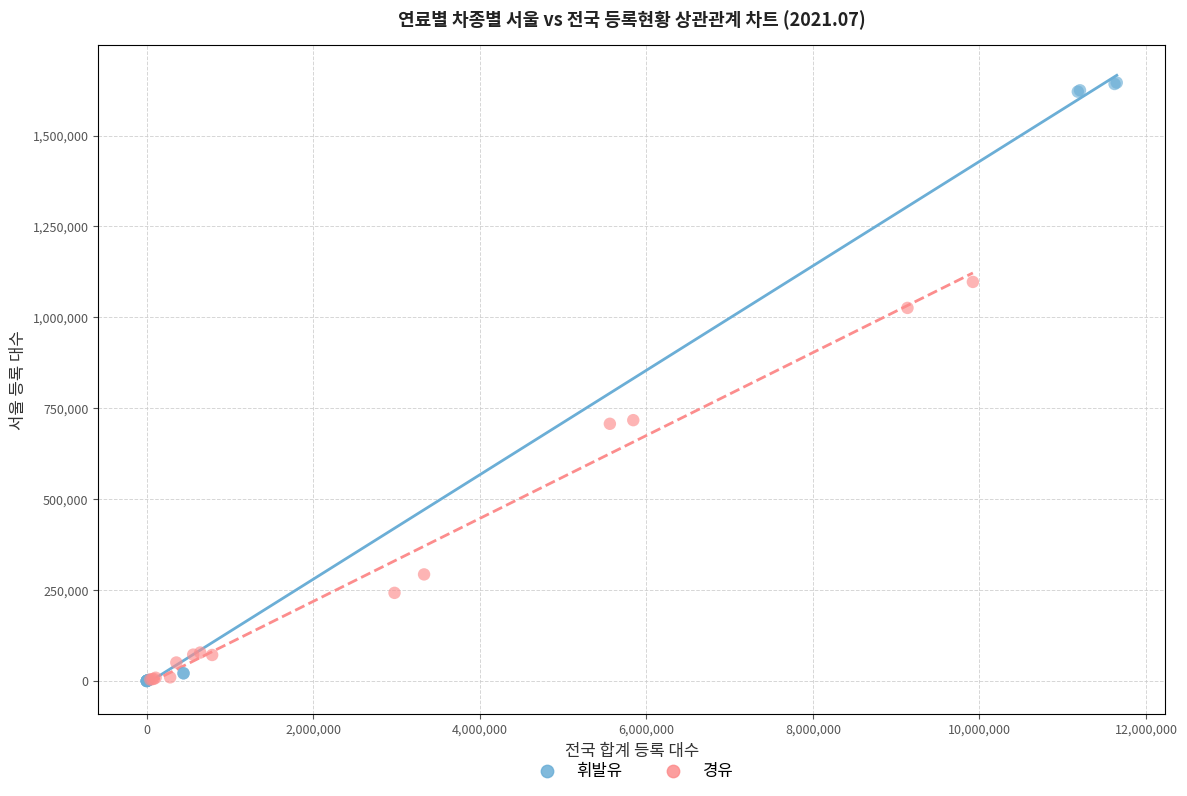

Which series has the largest Y range (max minus min)?

휘발유